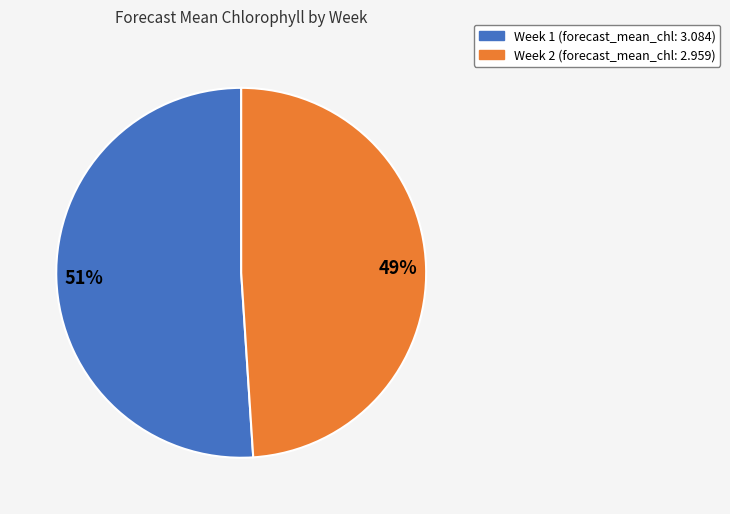

Does Week 2 represent more than half of the total?

No